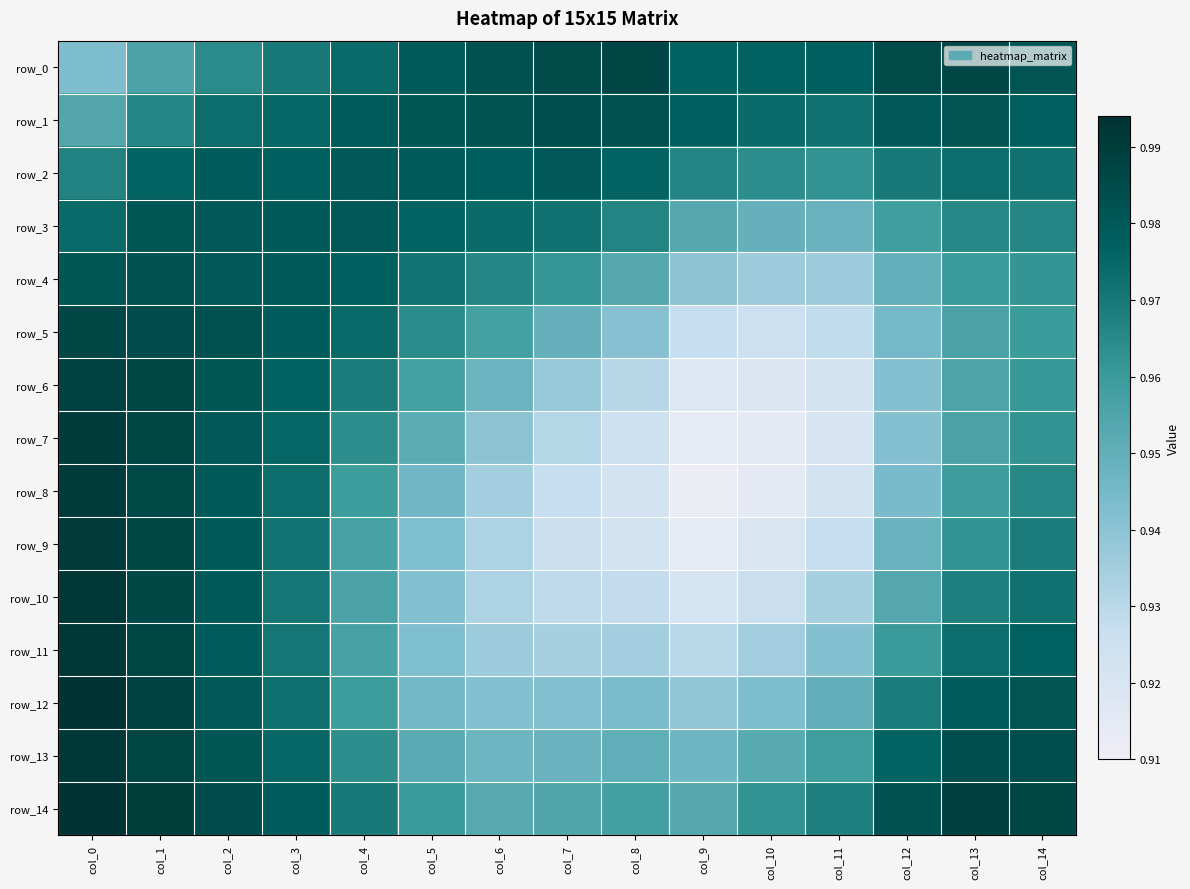

Count the number of data series in this chart.

15